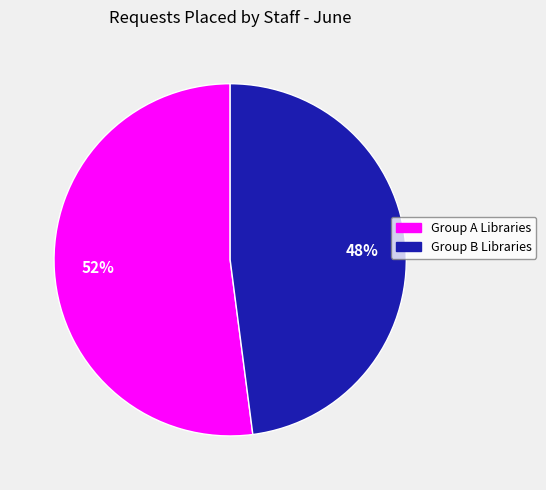

Is there a majority slice in this chart?

Yes